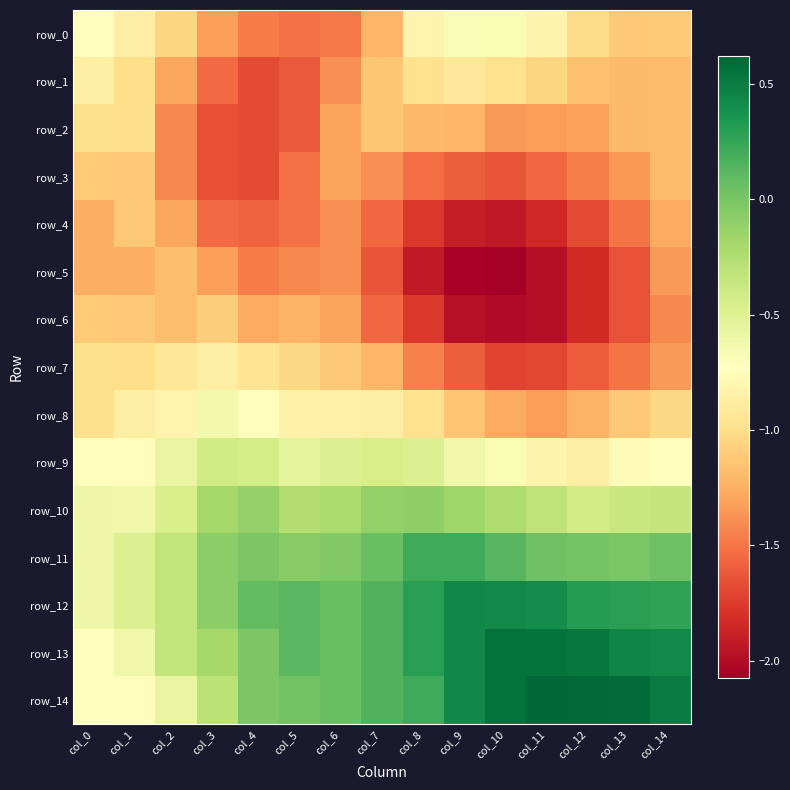

Between col_8 and col_11, which series saw the biggest shift?

row_14